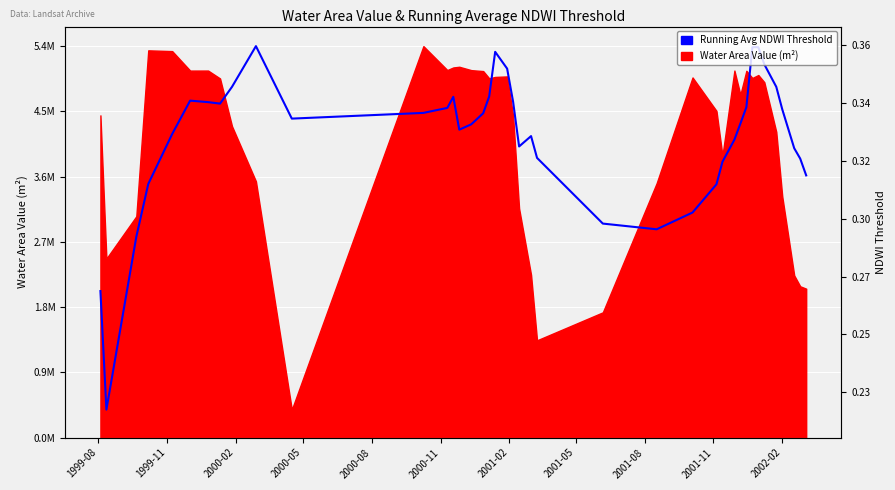

Is it true that the value at 18 is 2989891.6?

False